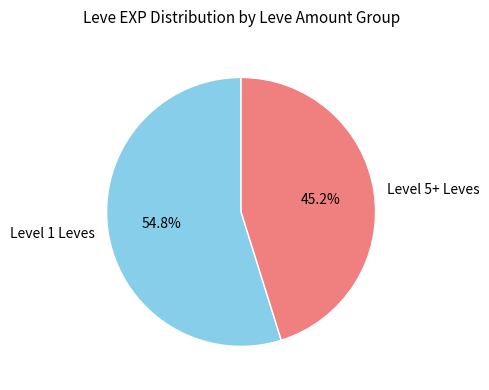

Rank the categories by value from highest to lowest.

Level 1 Leves, Level 5+ Leves